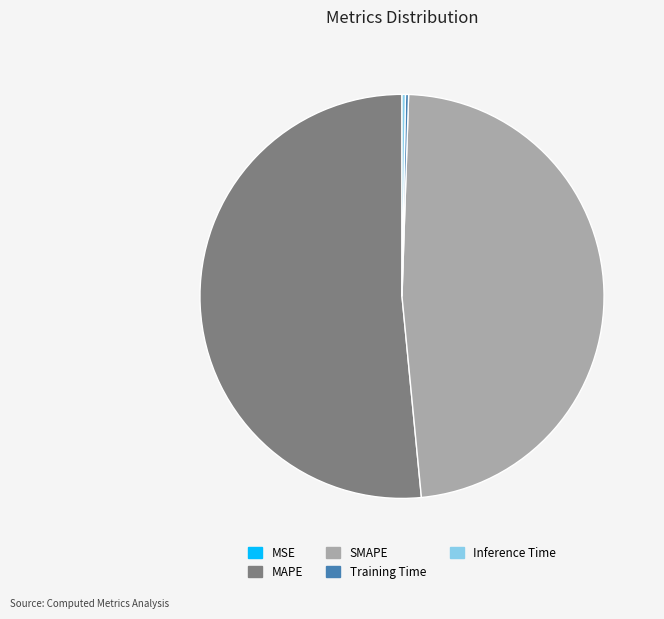

Between SMAPE and MAPE, which is larger?

MAPE